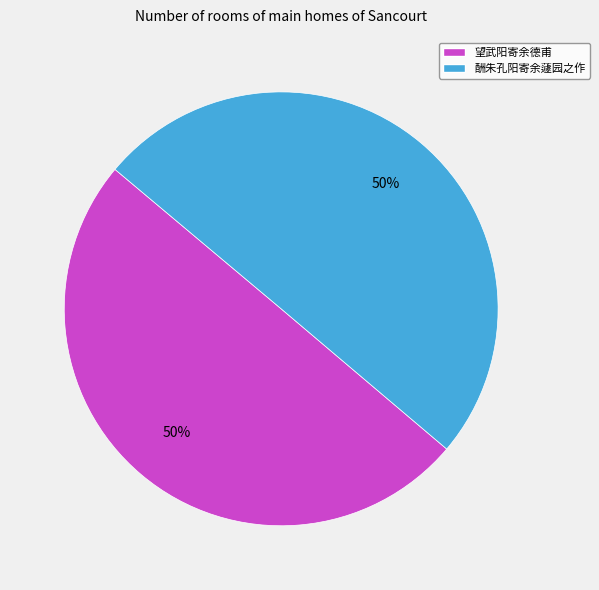

What is the ratio of the value at 望武阳寄余德甫 to the value at 酬朱孔阳寄余蘧园之作?

1.0